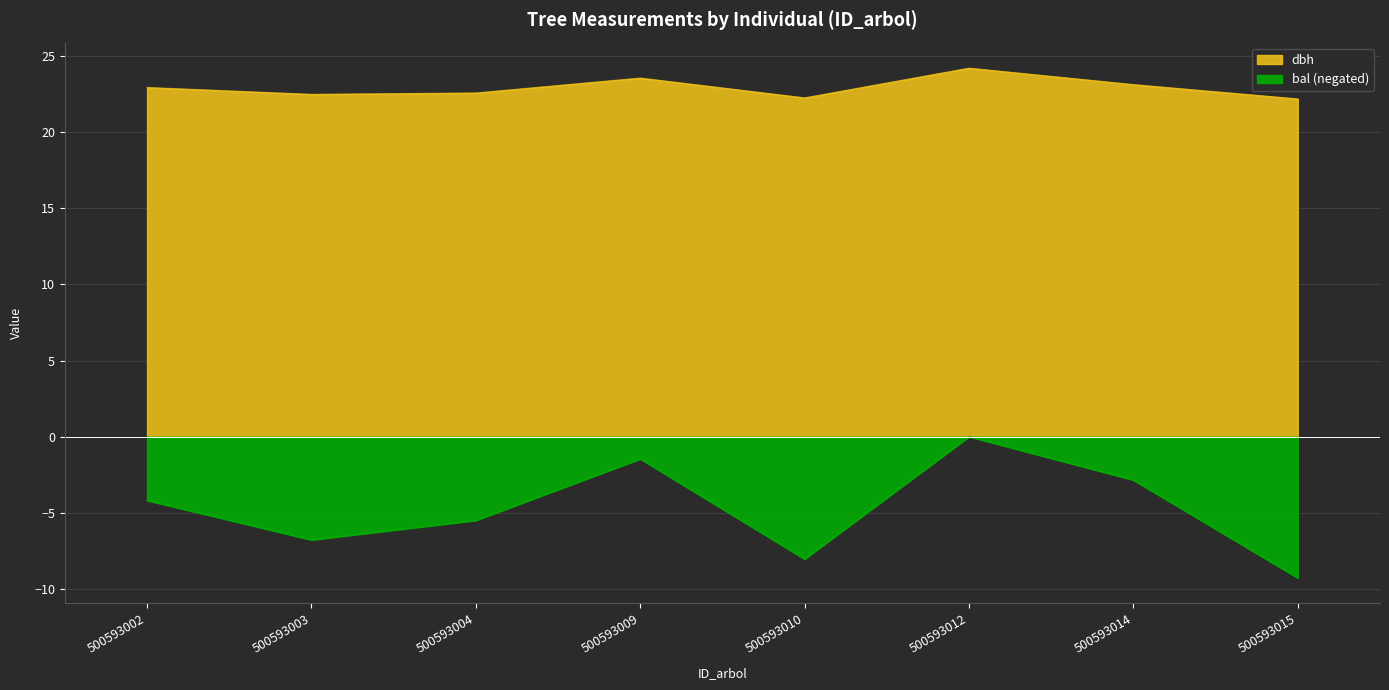

Reading right to left, what are all the values shown in this chart?

22.2	23.1	24.2	22.2	23.6	22.6	22.5	22.9